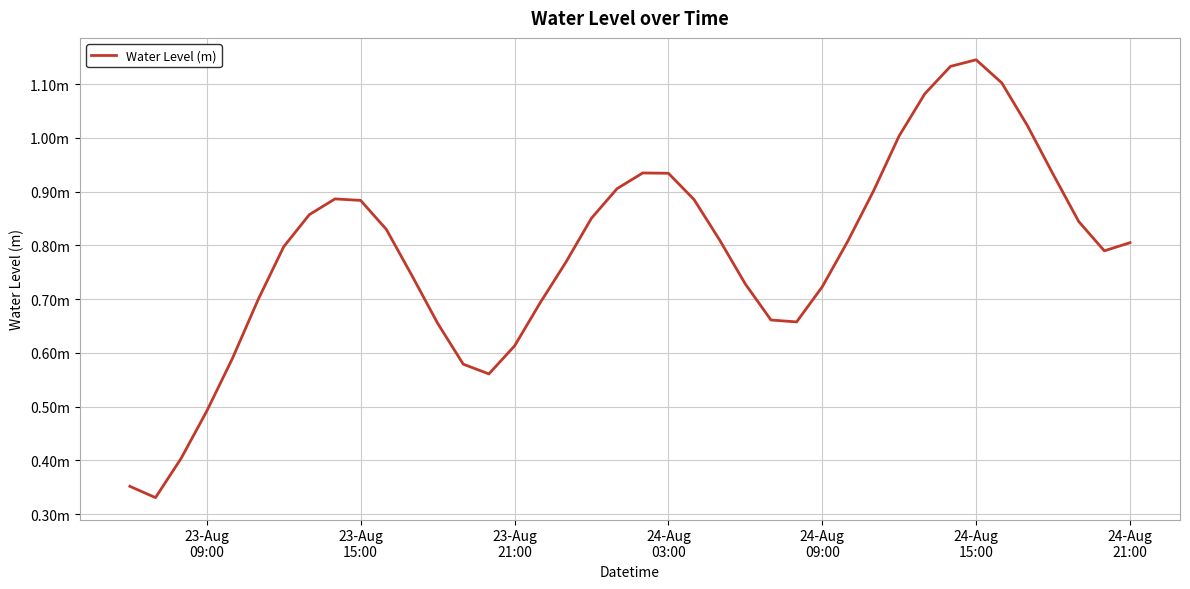

Reading right to left, what are all the values shown in this chart?

0.8	0.8	0.8	0.9	1.0	1.1	1.1	1.1	1.1	1.0	0.9	0.8	0.7	0.7	0.7	0.7	0.8	0.9	0.9	0.9	0.9	0.9	0.8	0.7	0.6	0.6	0.6	0.7	0.7	0.8	0.9	0.9	0.9	0.8	0.7	0.6	0.5	0.4	0.3	0.4